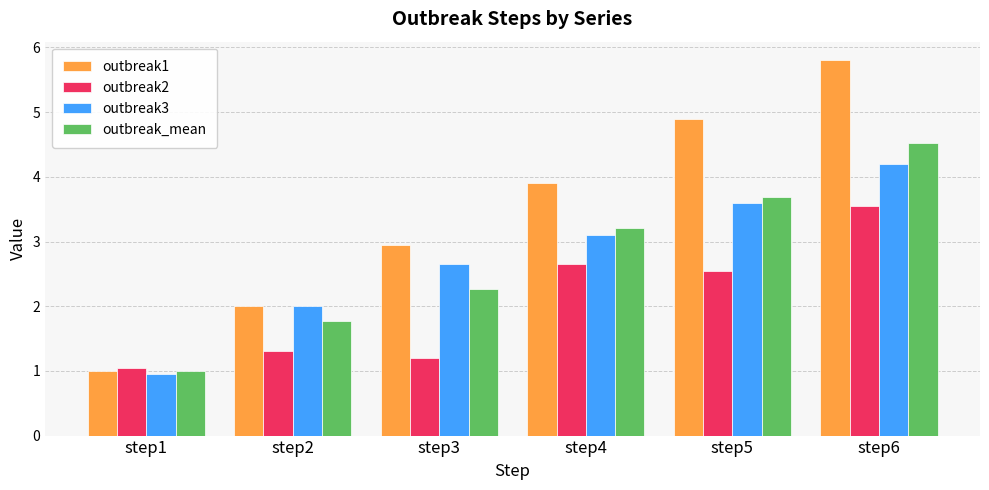

Which series has the widest spread of values?

outbreak1